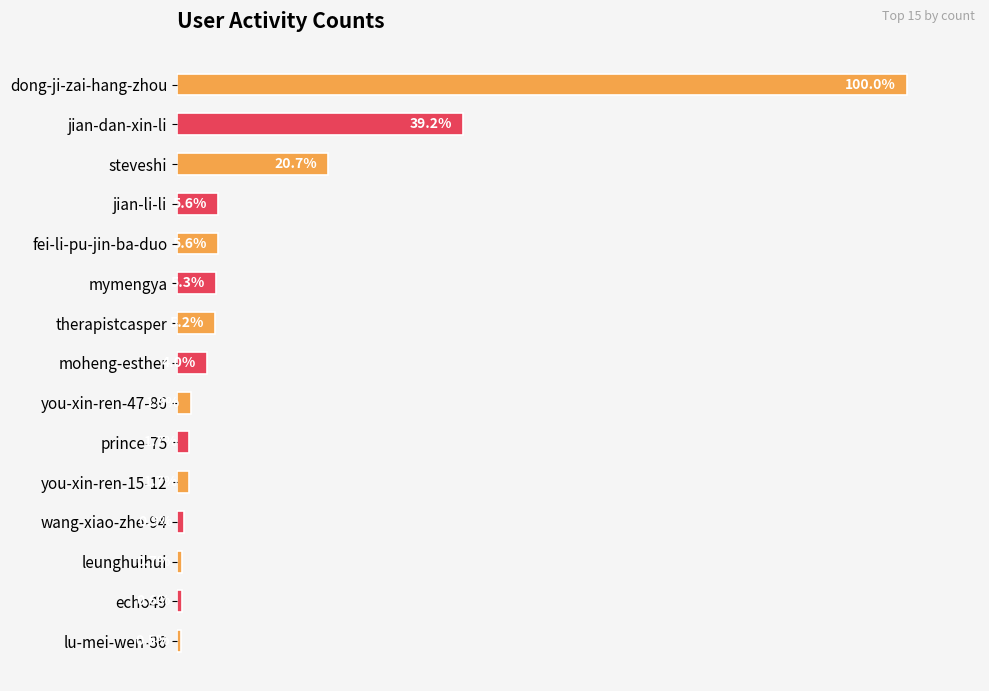

Between you-xin-ren-47-86 and moheng-esther, which is larger?

moheng-esther